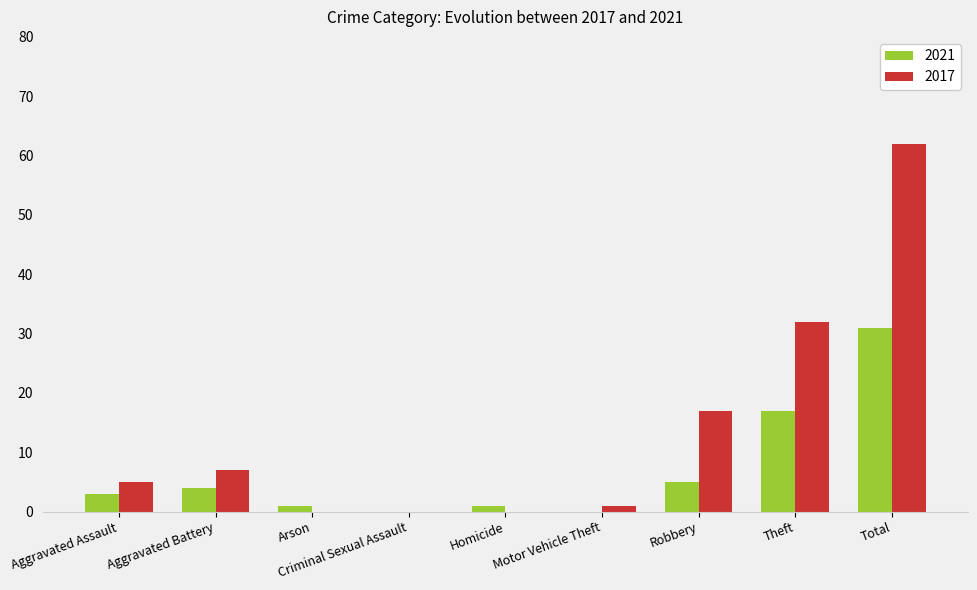

What are all the series names shown in the legend?

2021, 2017